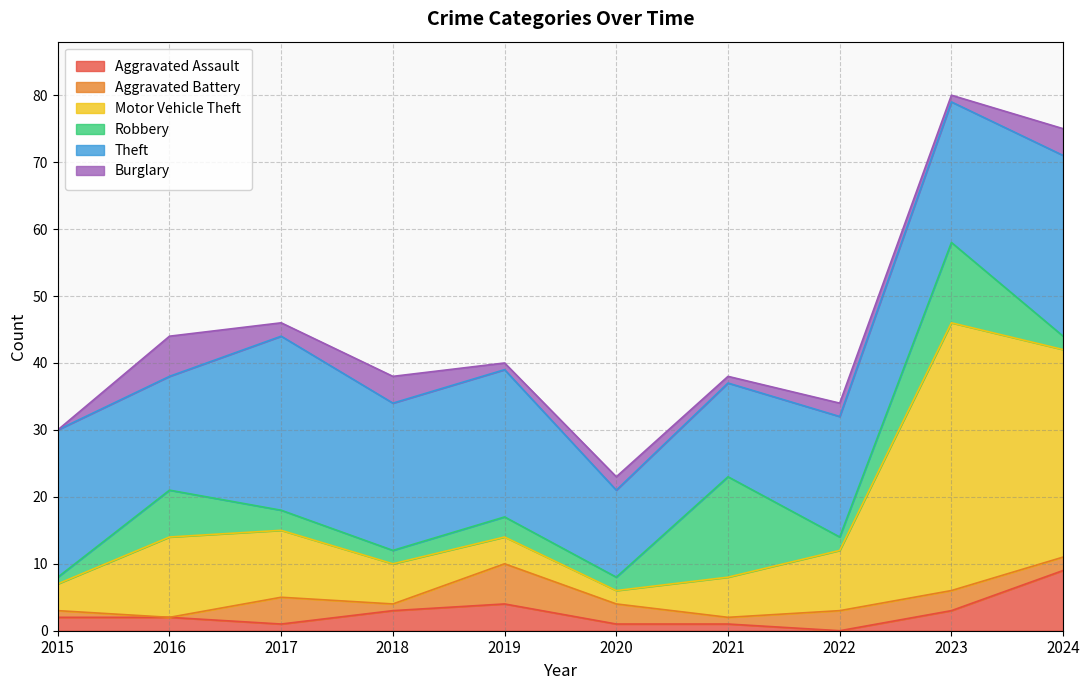

What is the total value across all series at 2023?

80